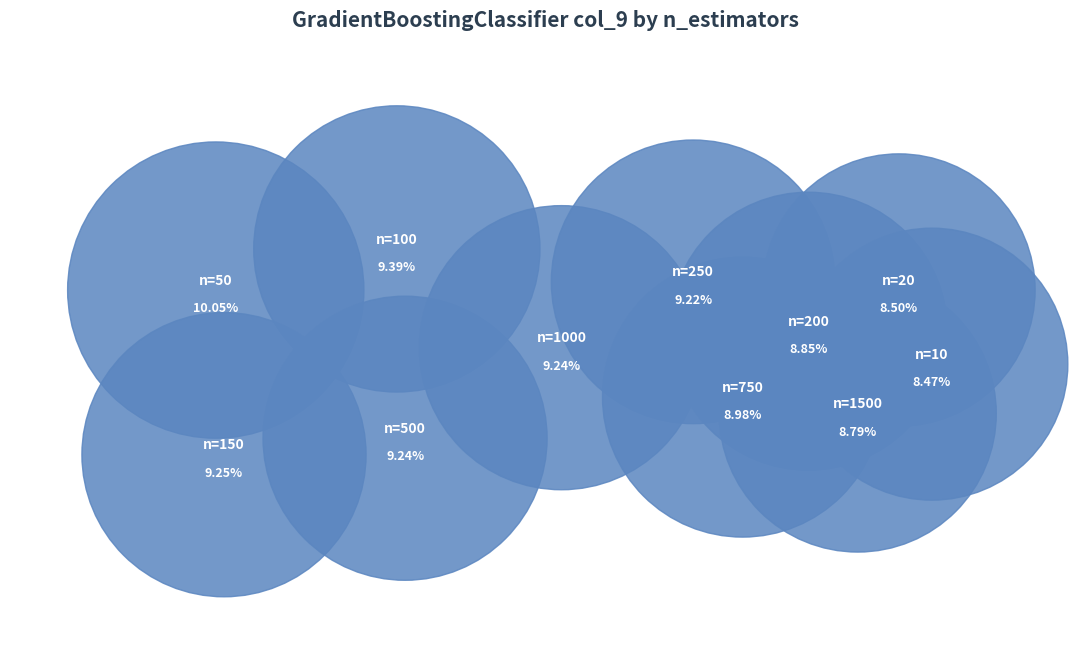

Is it true that n_estimators=1500 is 23% of the pie?

False